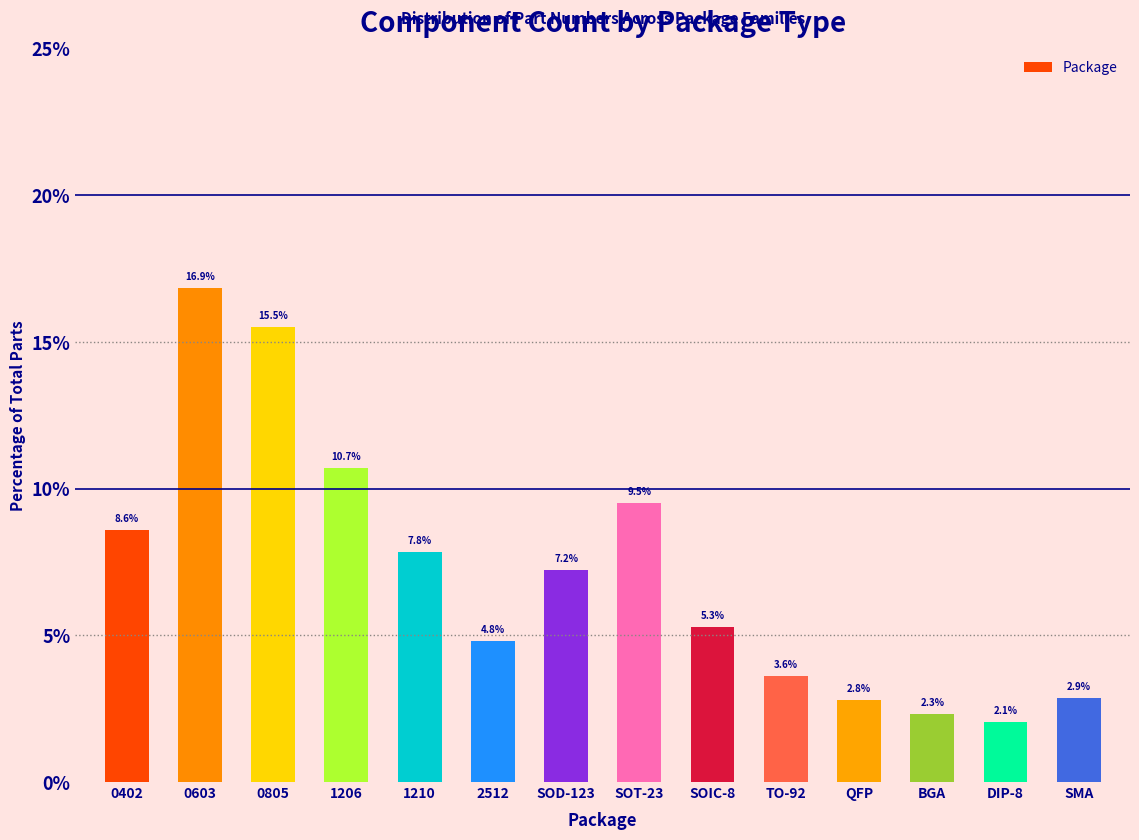

The value at QFP is 2.8. True or false?

True